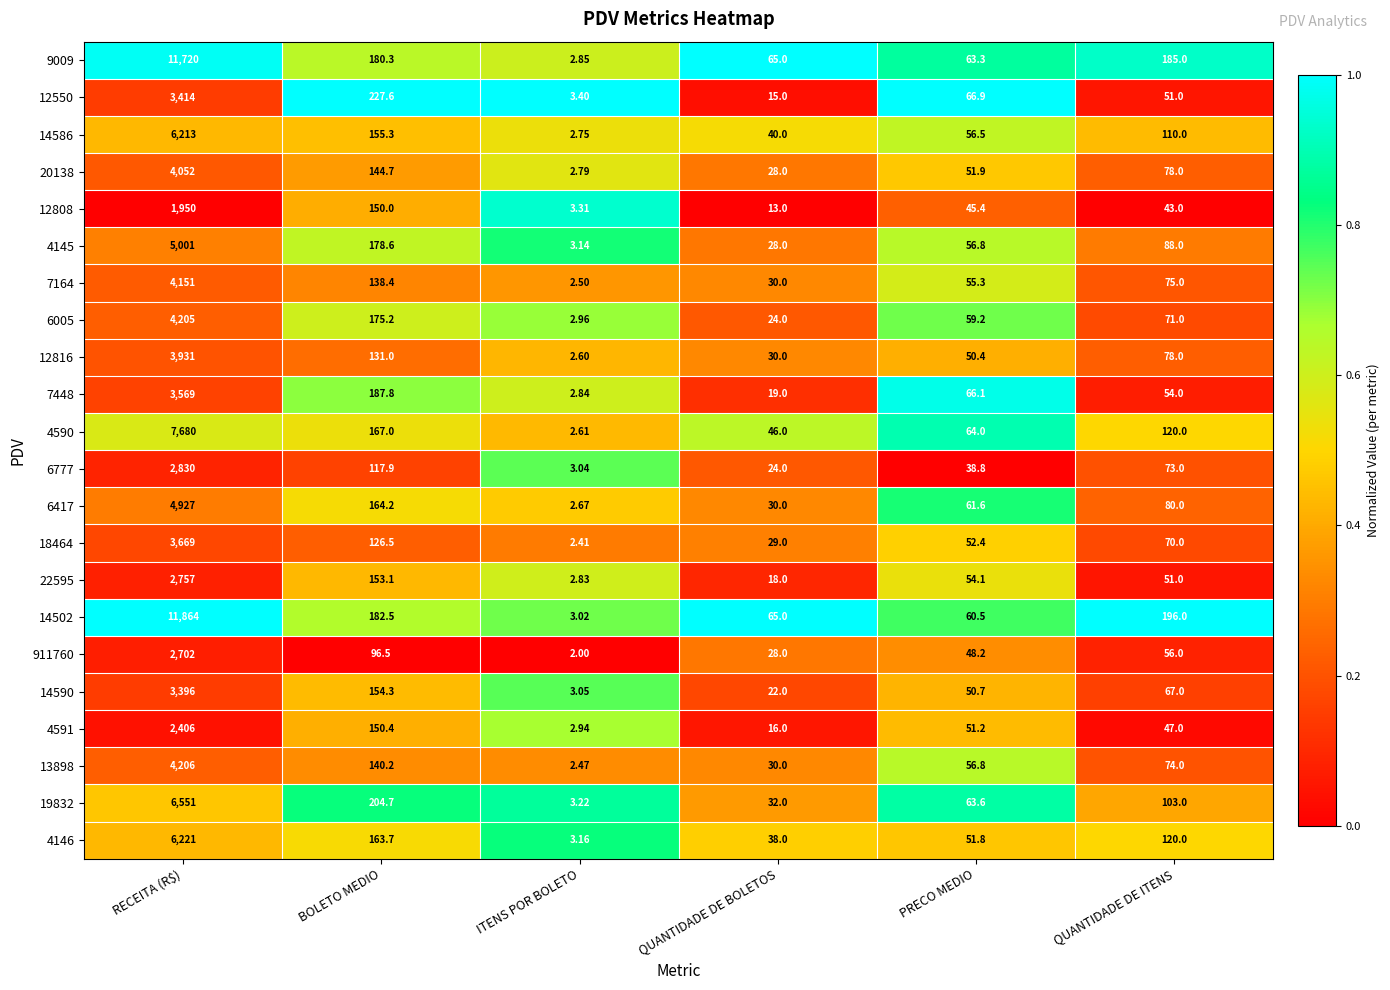

At which category is the sum across all series the highest?

RECEITA (R$)